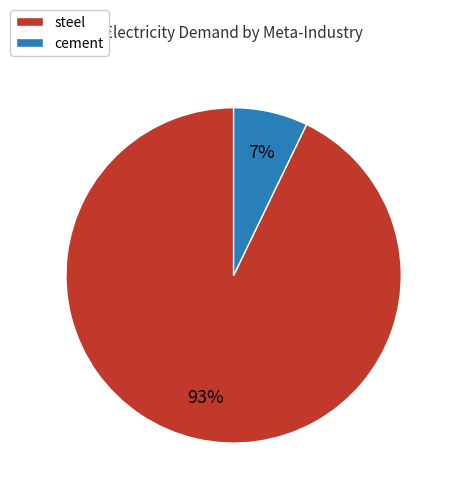

Is it true that cement is 61% of the pie?

False